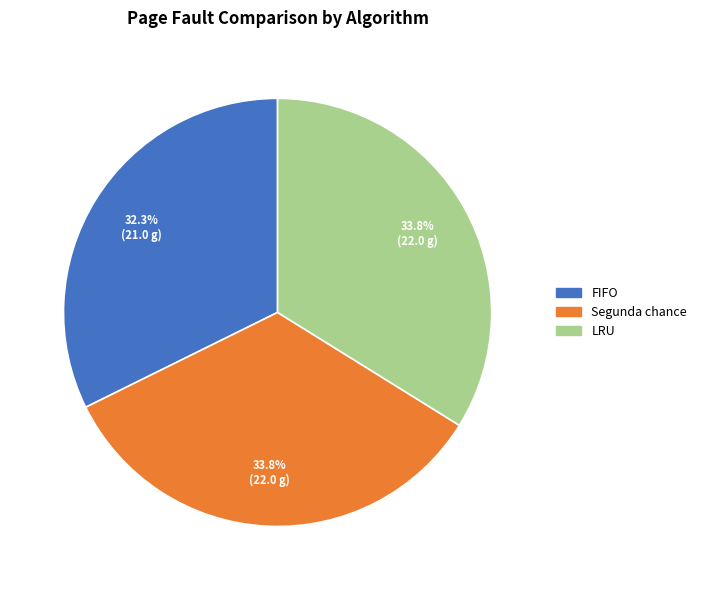

To the nearest percent, what percentage of the pie is LRU?

34%